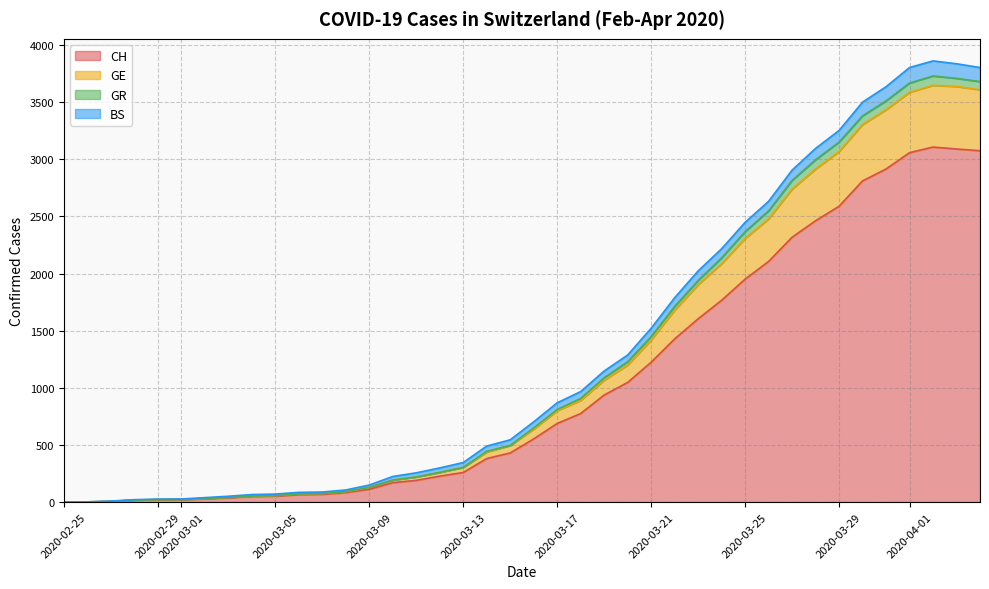

Does the chart have visible grid lines?

Yes